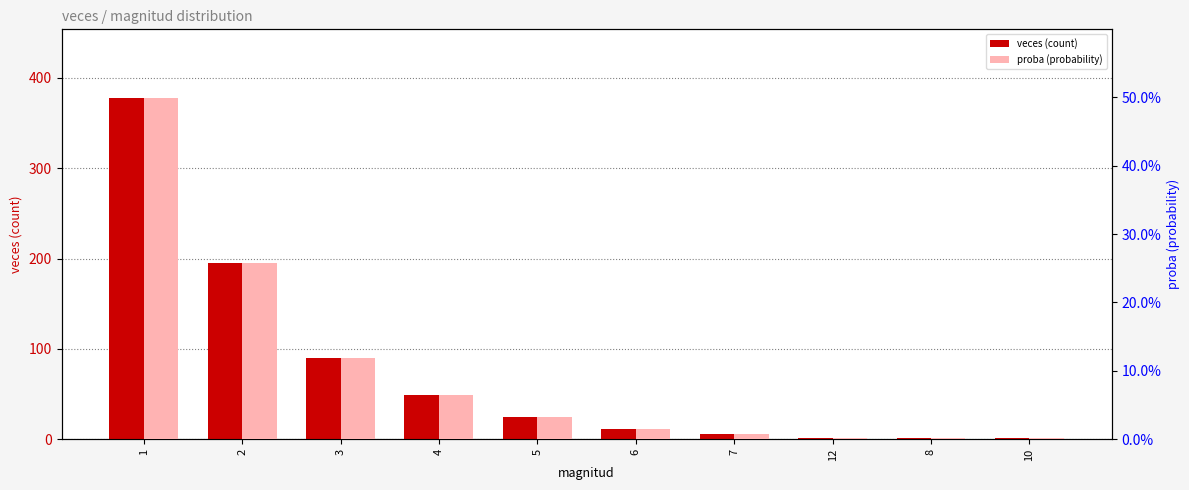

What is the spread (max minus min) of values at 4?

48.9